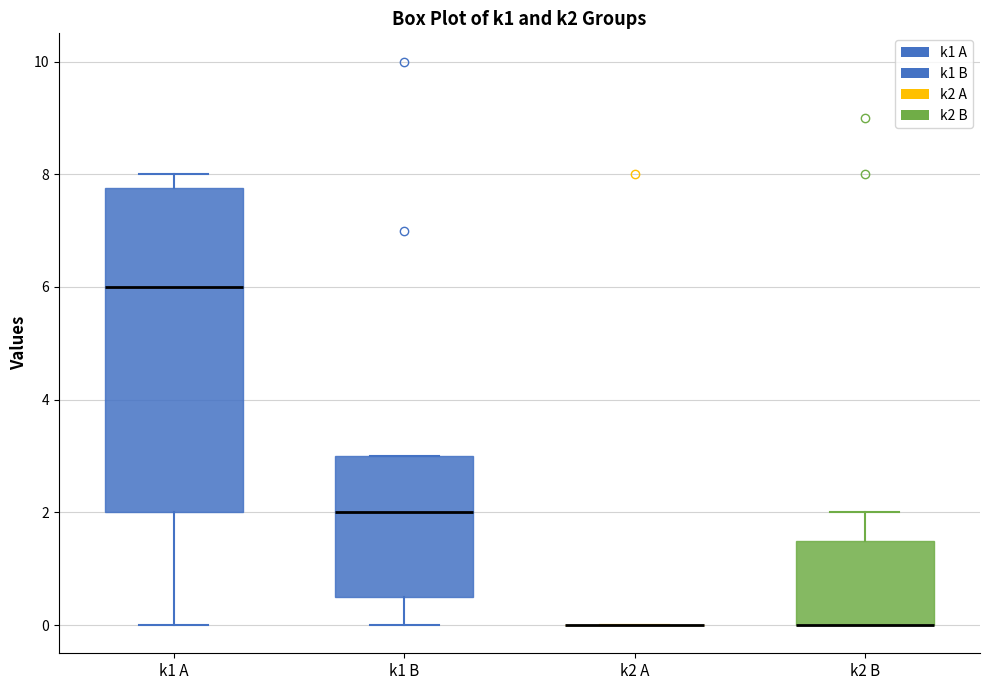

Reading left to right, read every box against the y-axis: the position of its median line, the range the box covers, and the ends of its whiskers. The values are not printed on the chart, so give them approximately, as read against the axis.

k1 A: median 6.0, box 2.0 to 7.8, whiskers 0.0 to 8.0
k1 B: median 2.0, box 0.6 to 3.0, whiskers 0.0 to 3.0
k2 A: box collapsed to a line at 0.0, whiskers 0.0 to 0.0
k2 B: median 0.0 (drawn on the box's lower edge), box 0.0 to 1.6, whiskers 0.0 to 2.0